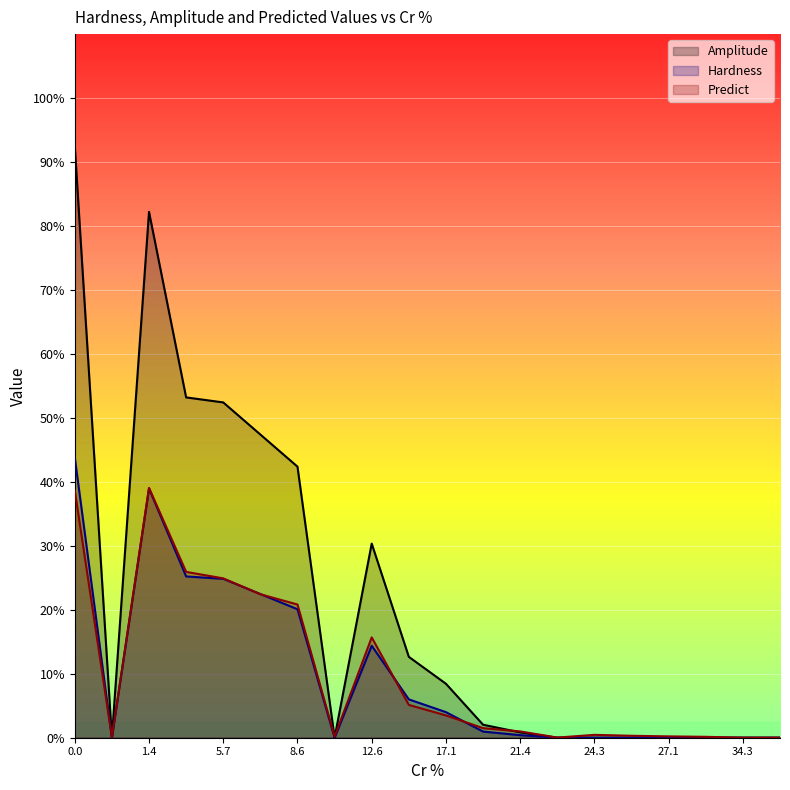

Rank the series at 40.0 from lowest to highest value.

Hardness, Amplitude, Predict